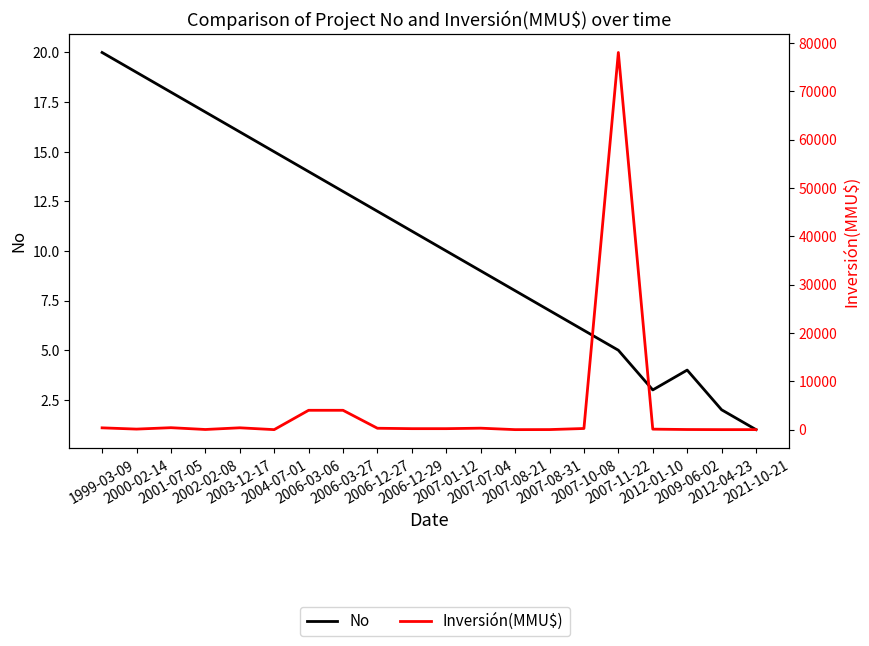

The No series shows 8 at 2001-07-05. True or false?

False